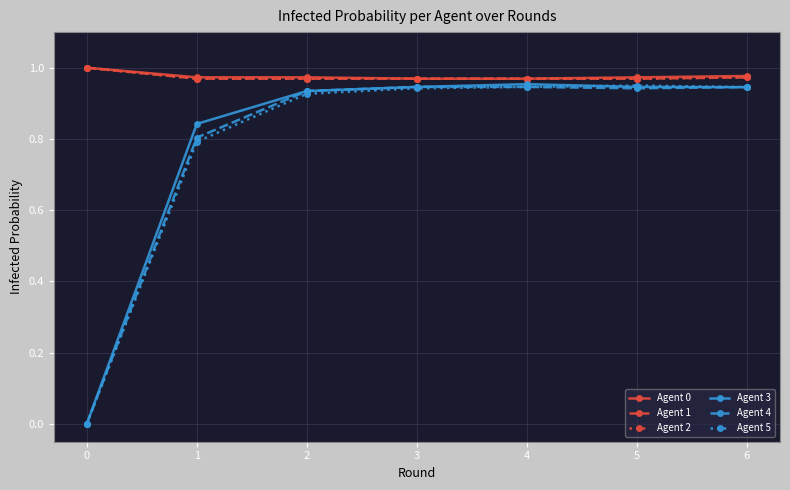

What is the sum of the Agent 0 values at 5 and 4?

1.9